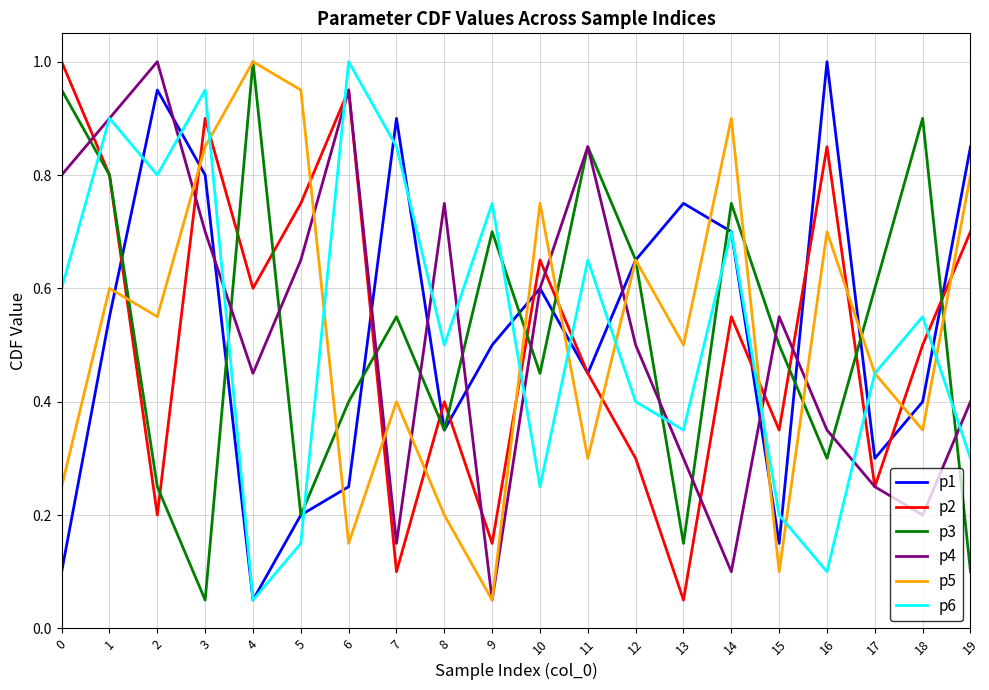

List the labels in order of p3 value, smallest first.

3, 19, 13, 5, 2, 16, 8, 6, 10, 15, 7, 17, 12, 9, 14, 1, 11, 18, 0, 4